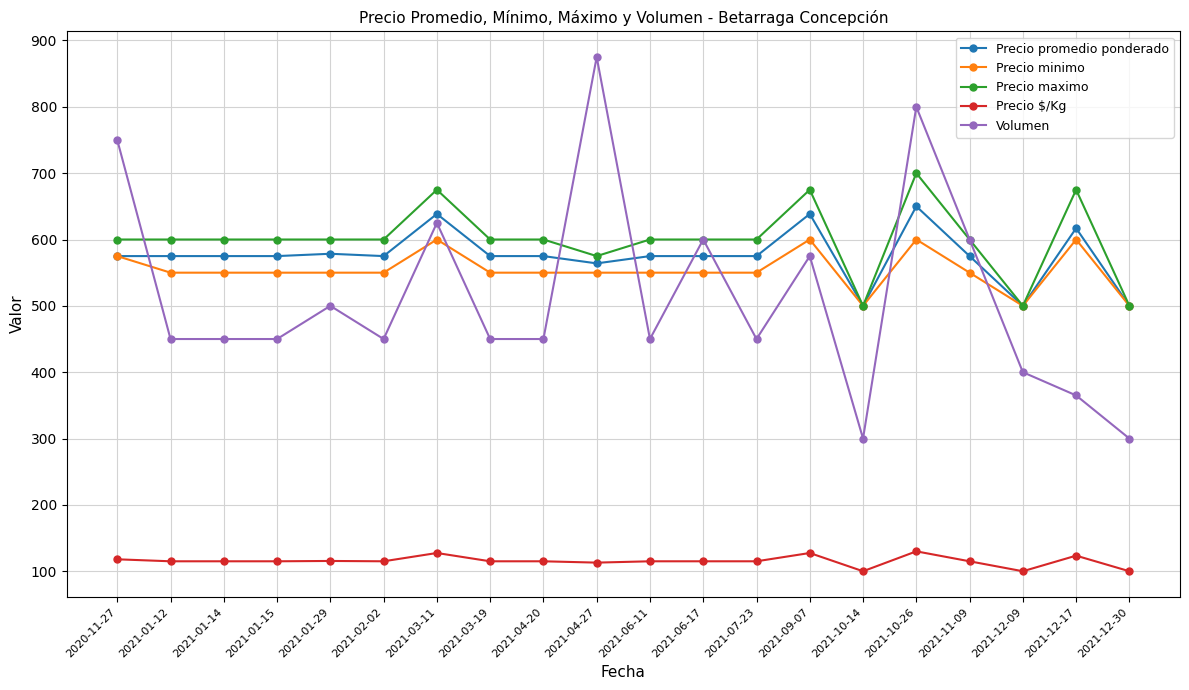

What is the label of the 18th point from the right?

2021-01-14